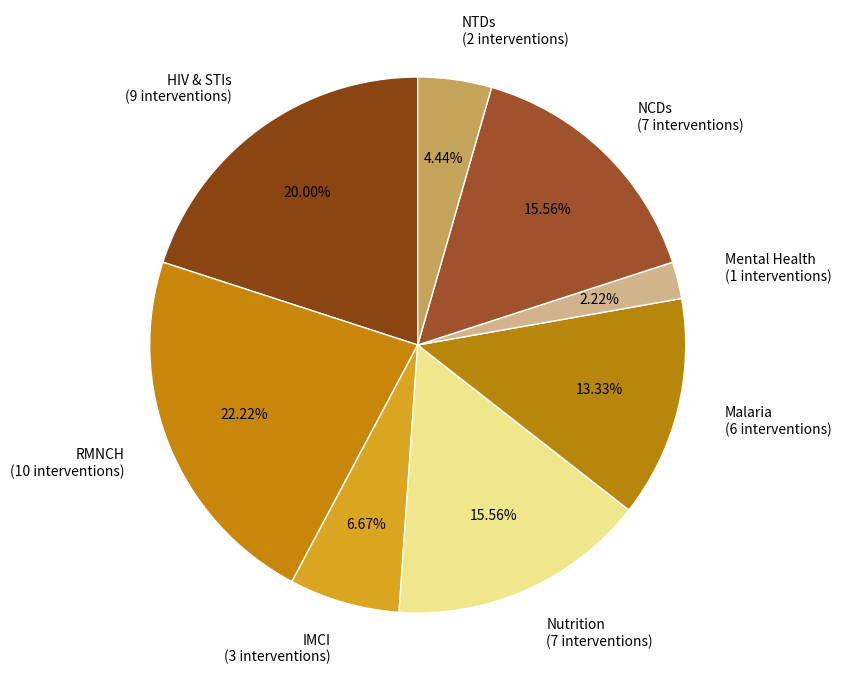

Which has a higher value, RMNCH (10 interventions) or IMCI (3 interventions)?

RMNCH (10 interventions)